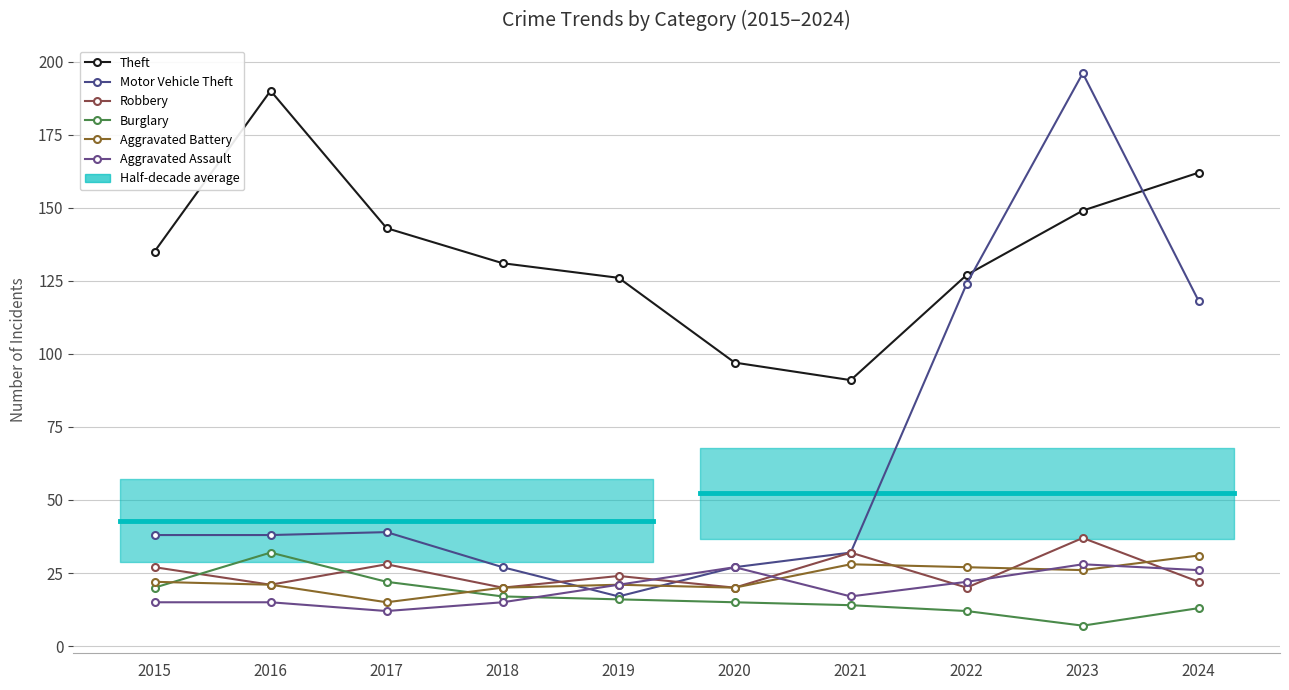

Is it true that Theft equals 45 at 2019?

False